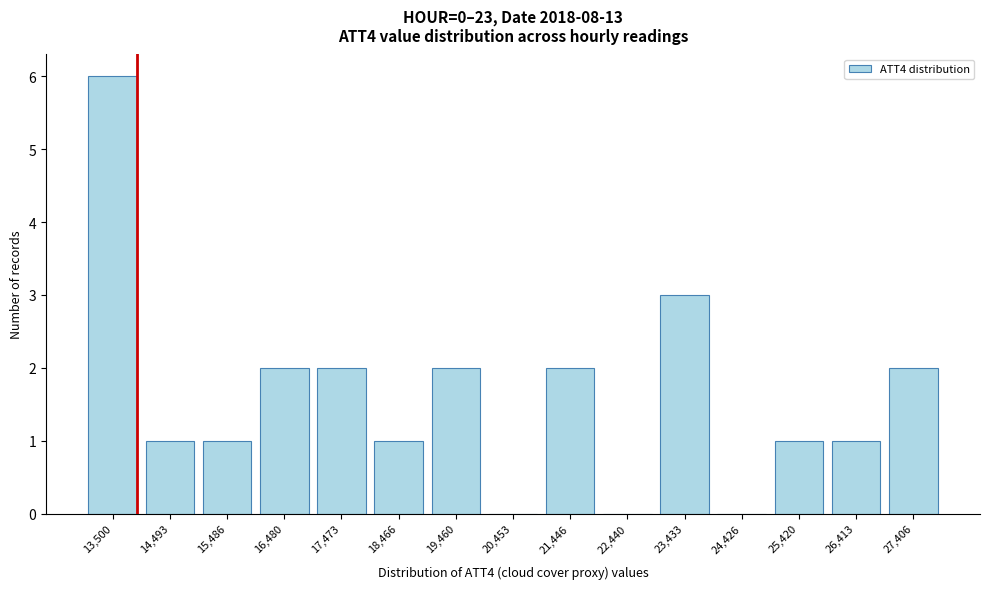

Reading left to right, list all the values displayed in this chart.

13,500=6	14,493=1	15,486=1	16,480=2	17,473=2	18,466=1	19,460=2	20,453=0	21,446=2	22,440=0	23,433=3	24,426=0	25,420=1	26,413=1	27,406=2